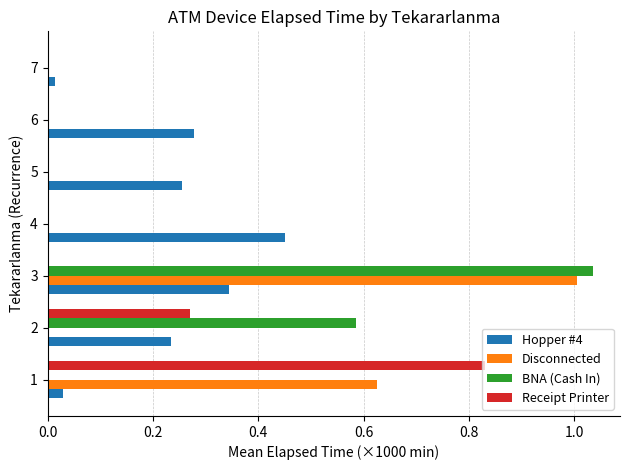

At which category is the sum across all series the highest?

3